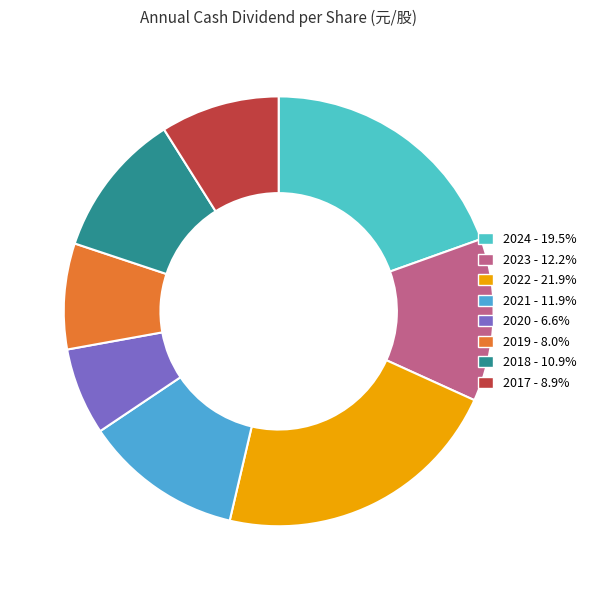

Which category has the biggest portion of the pie?

2022